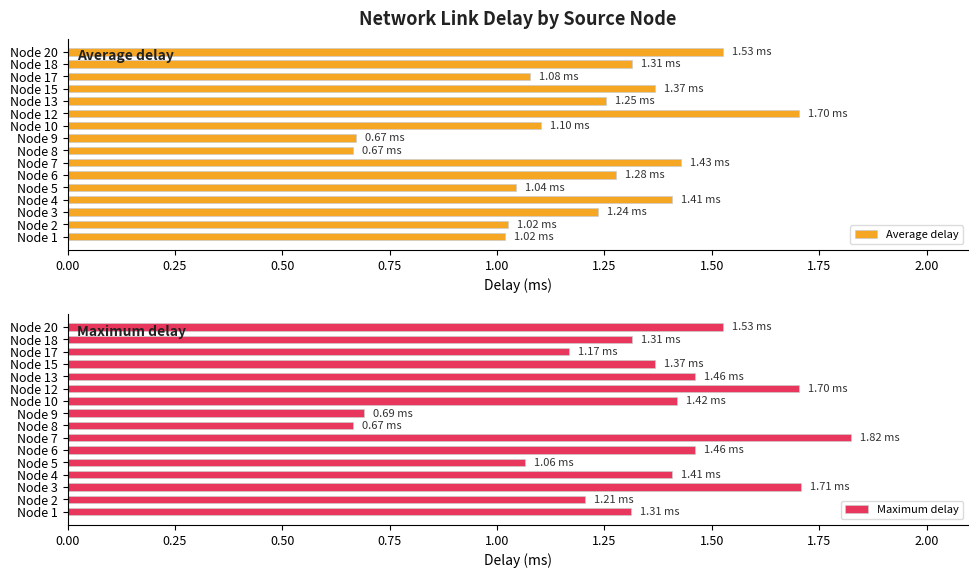

How many values in the Maximum delay series exceed 1?

14